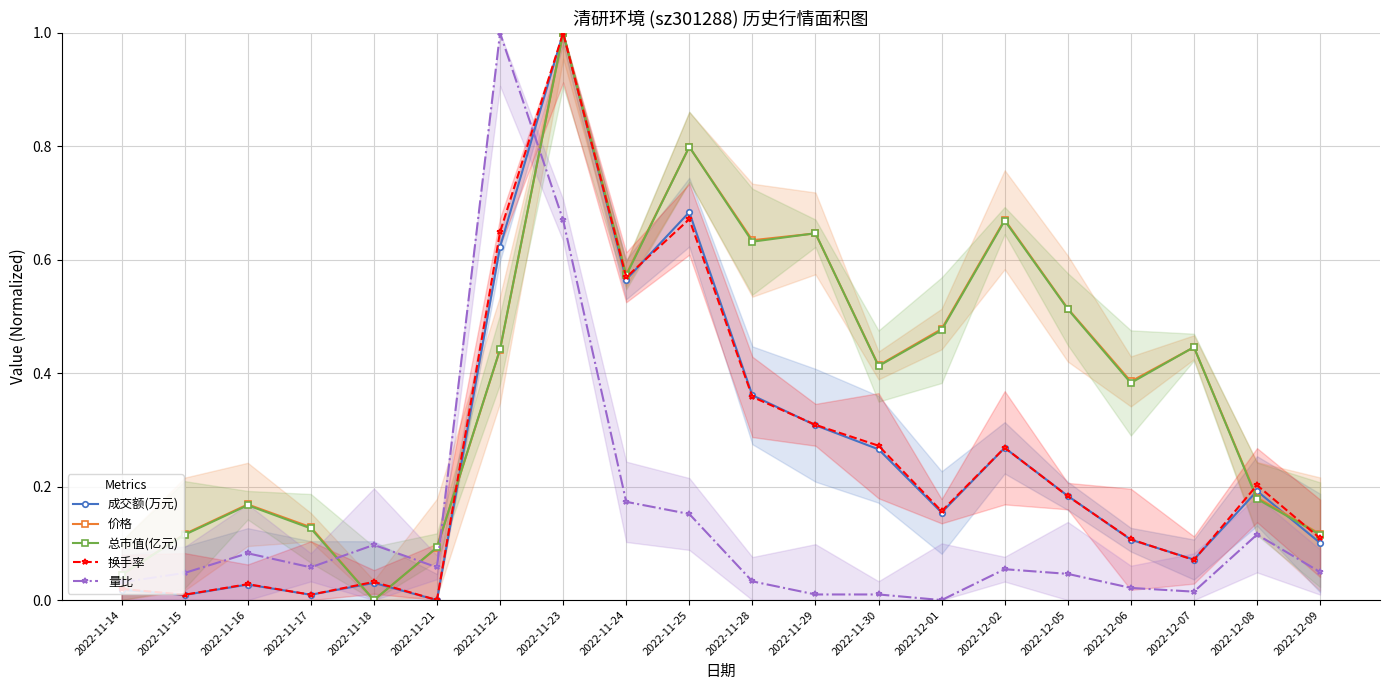

What are all the series names shown in the legend?

成交额(万元), 价格, 总市值(亿元), 换手率, 量比